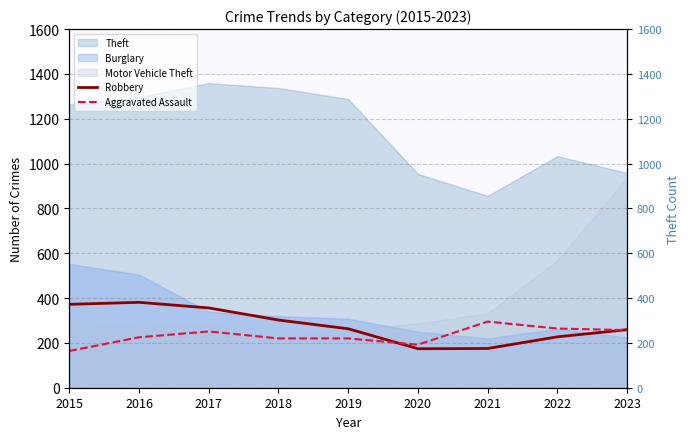

Is it true that Aggravated Assault equals 188 at 2021?

False